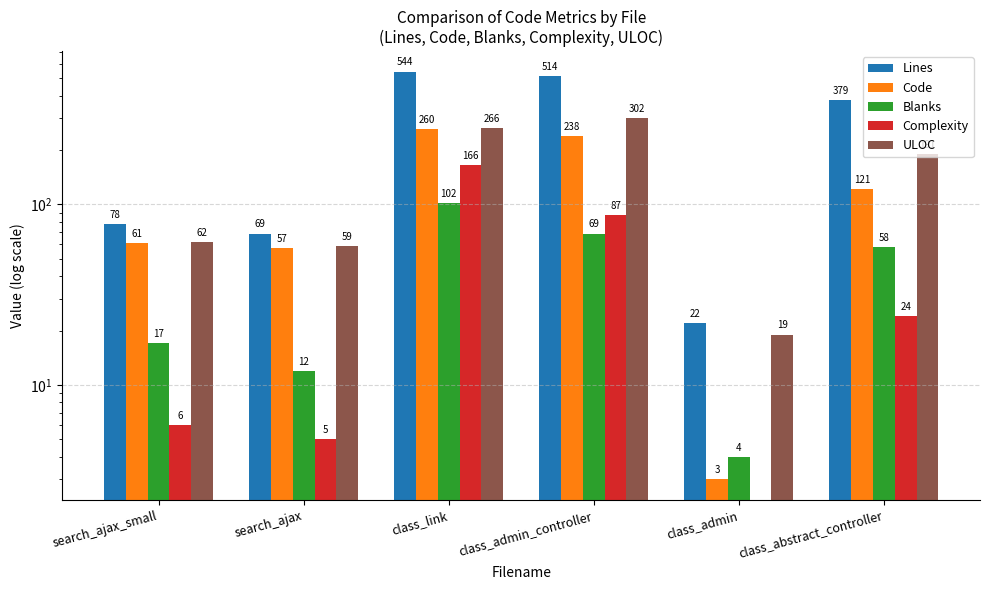

The value of Lines at class_abstract_controller is 379. True or false?

True